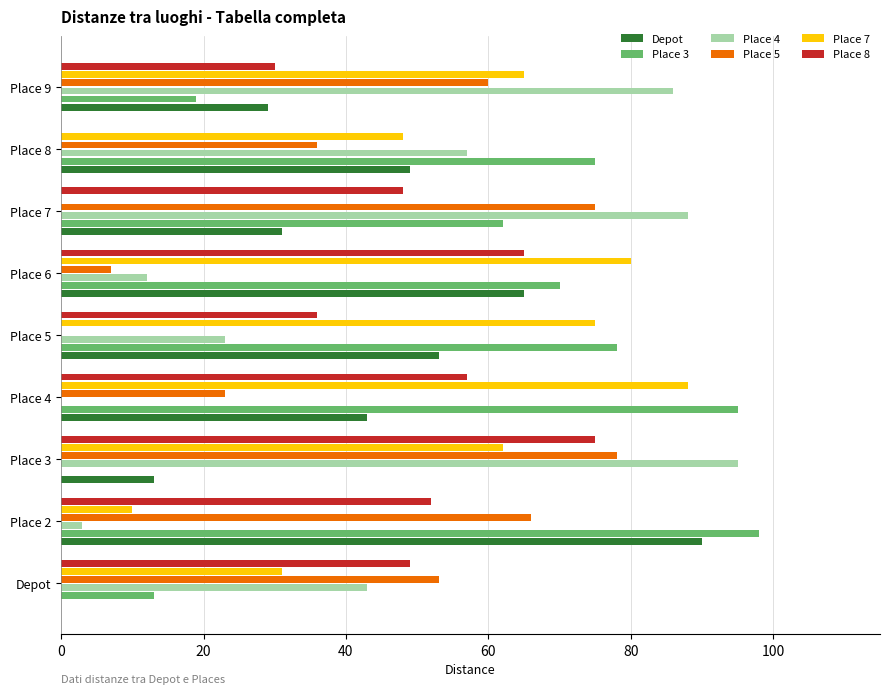

At which category does the chart reach its peak across all series?

Place 2